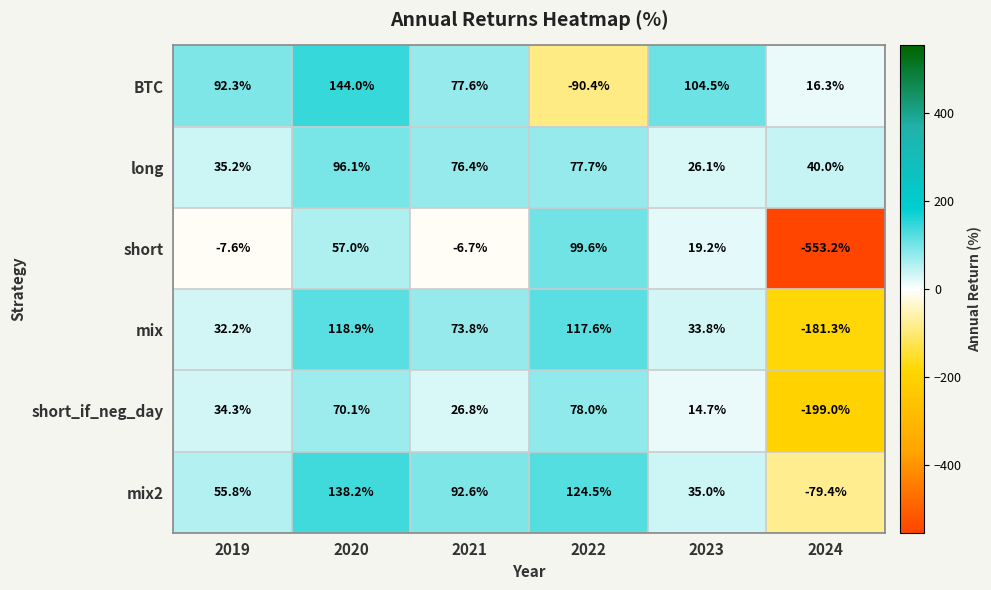

What is the smallest value displayed?

-553.2